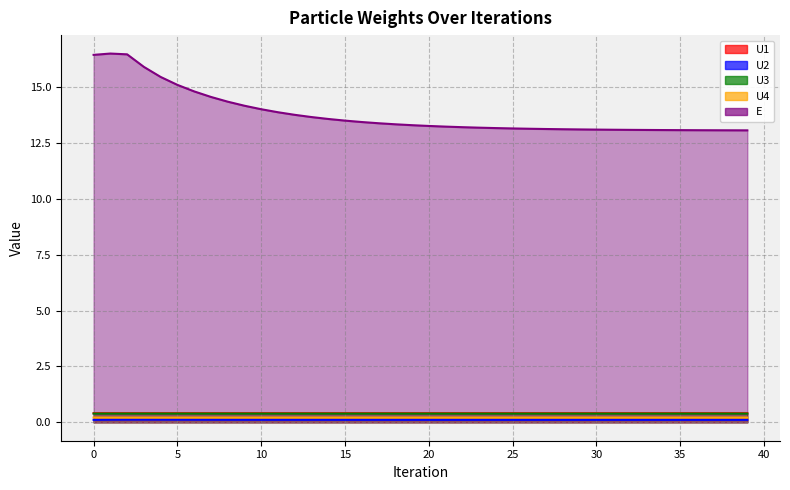

At 31, list the series in order from largest to smallest.

E, U1, U3, U4, U2